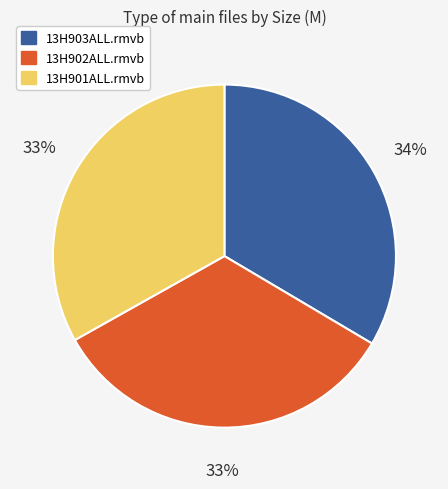

Do 13H901ALL.rmvb and 13H902ALL.rmvb together represent more than half of the pie?

Yes